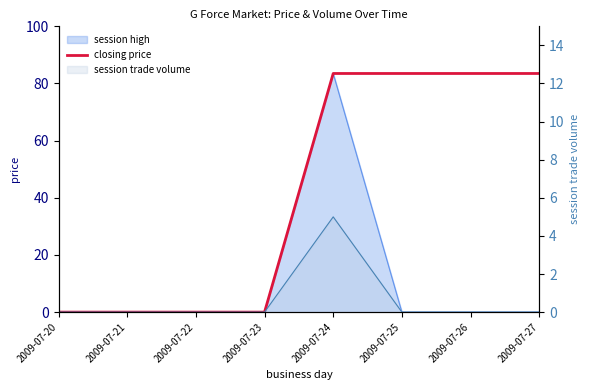

Is it true that the value at 2009-07-25 is 83.5?

True